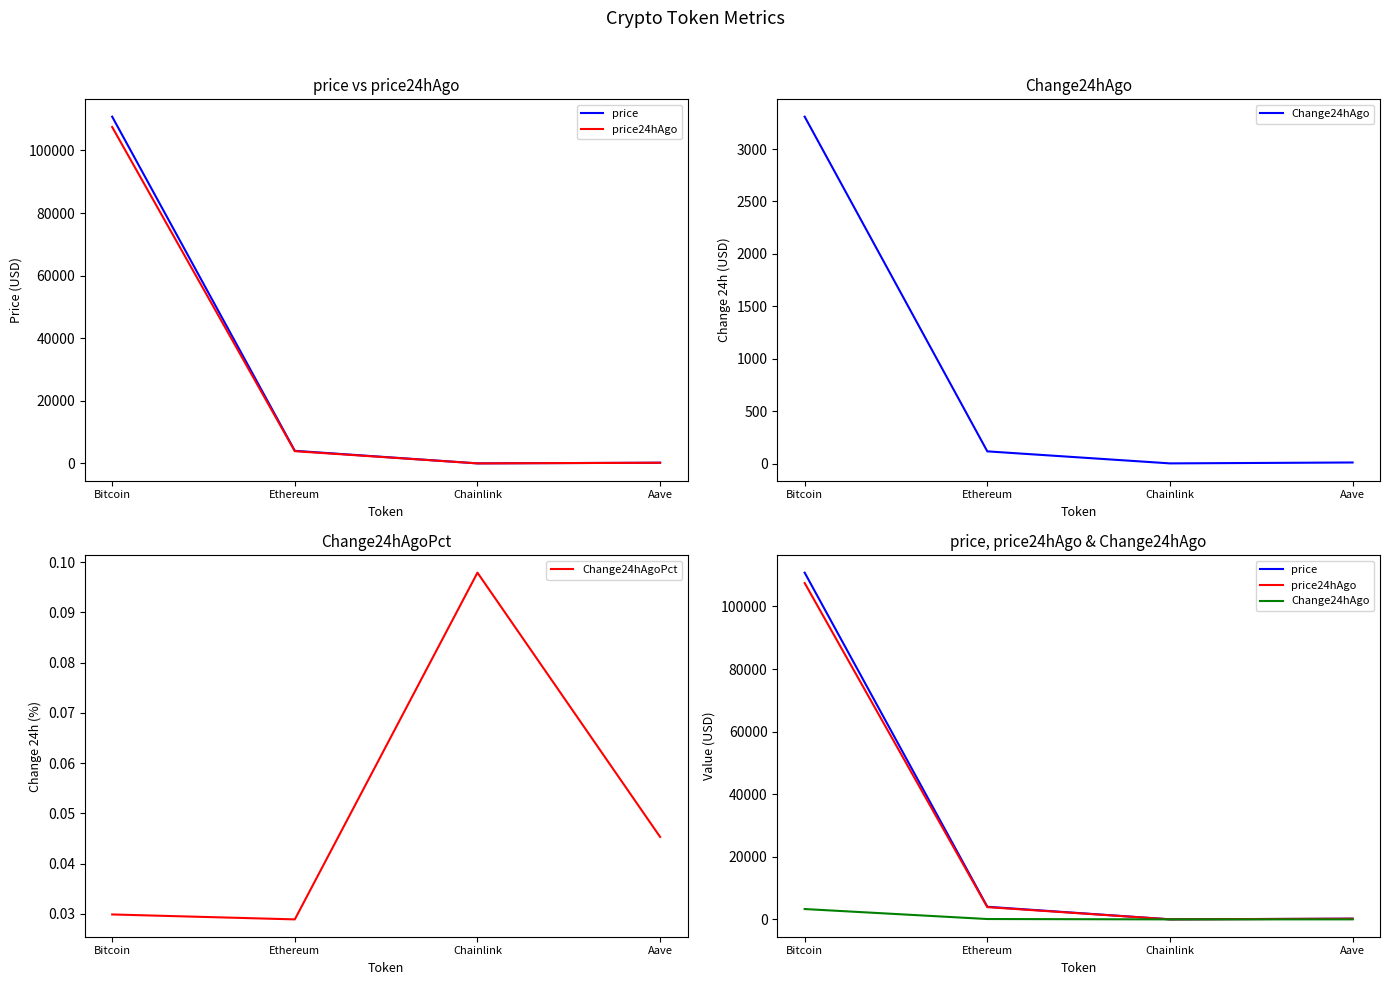

What is the approximate value of price at Bitcoin?

110799.0